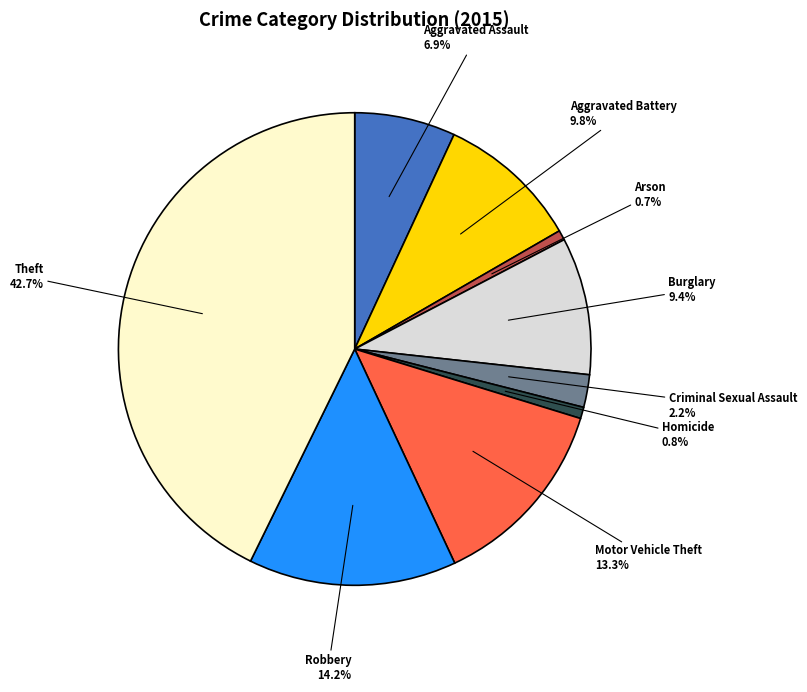

To the nearest percent, what is the difference between the Theft and Homicide slice percentages?

42%